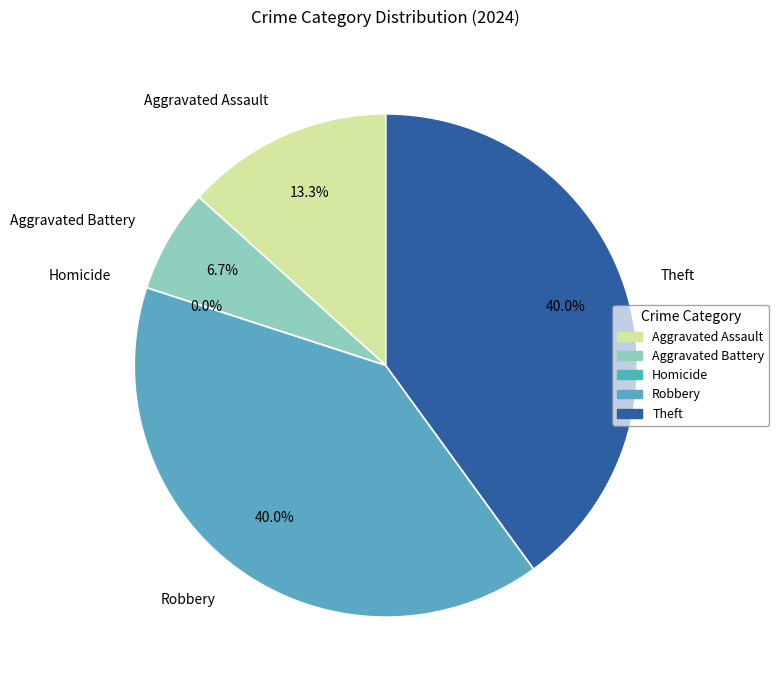

Does Aggravated Assault account for over 50% of the chart?

No